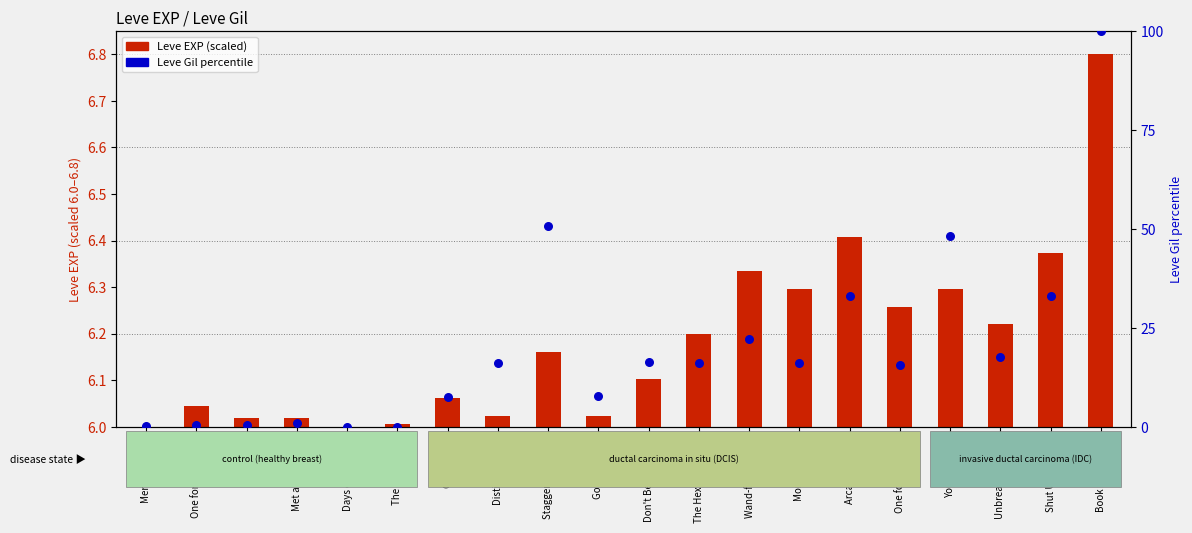

At how many categories does at least one series exceed 6?

14